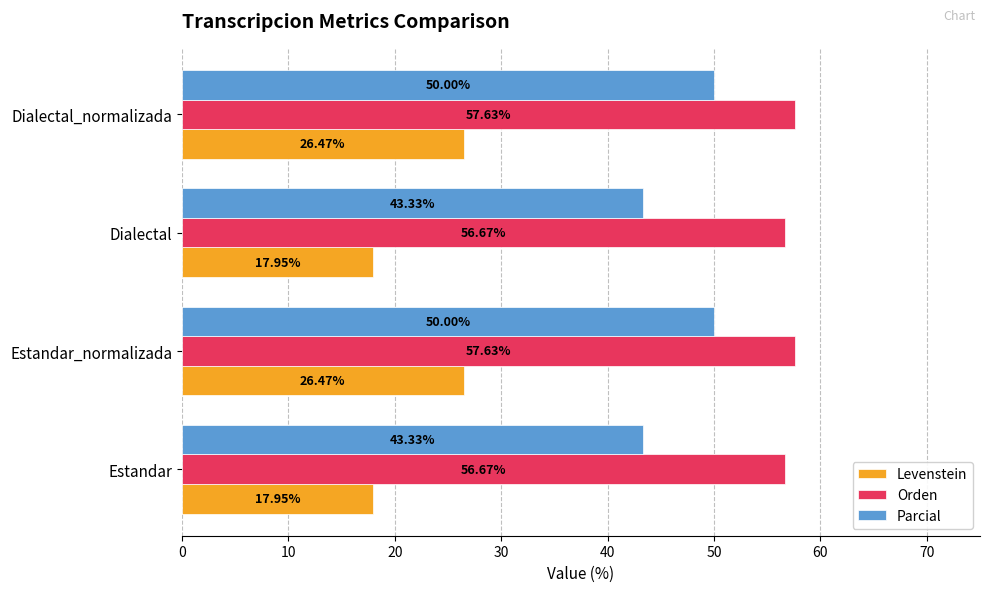

Between Dialectal and Dialectal_normalizada, which series saw the biggest shift?

Levenstein